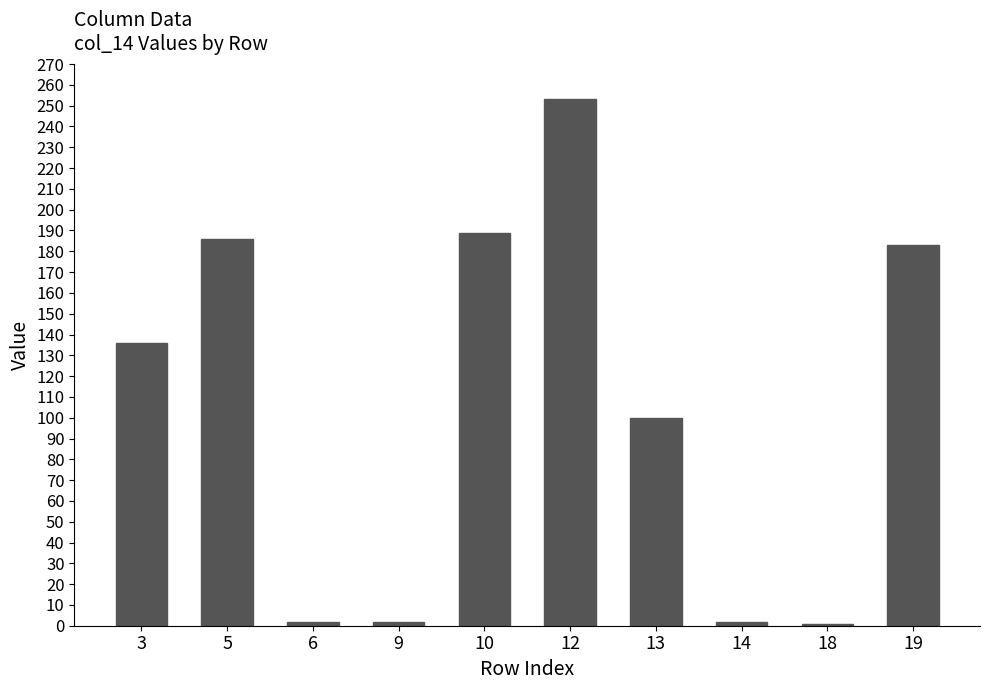

What is the maximum value shown in the chart?

253